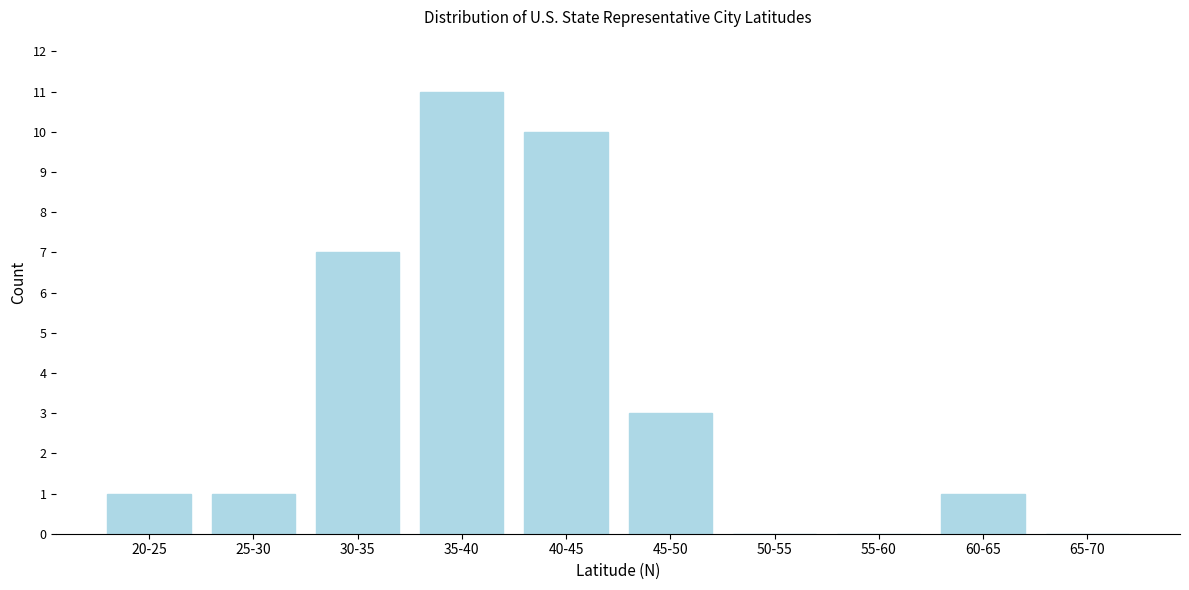

Reading right to left, what are all the values shown in this chart?

65-70=0	60-65=1	55-60=0	50-55=0	45-50=3	40-45=10	35-40=11	30-35=7	25-30=1	20-25=1